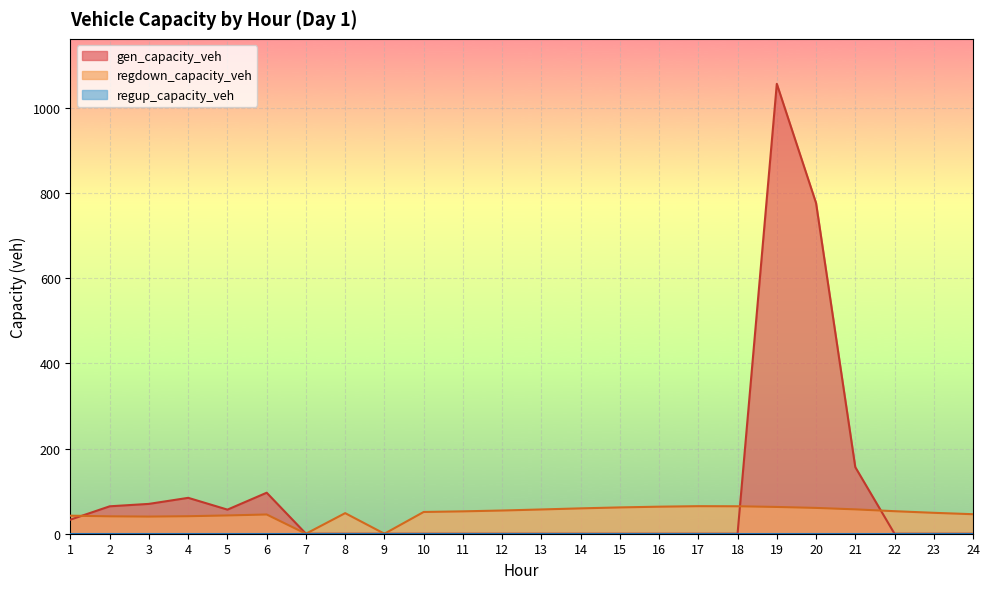

Which series has the largest total across all categories?

gen_capacity_veh